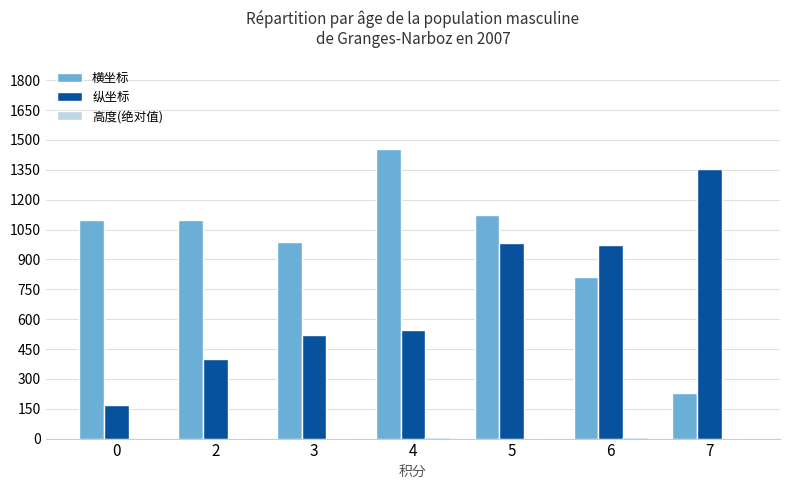

What is the maximum value shown in the chart?

1456